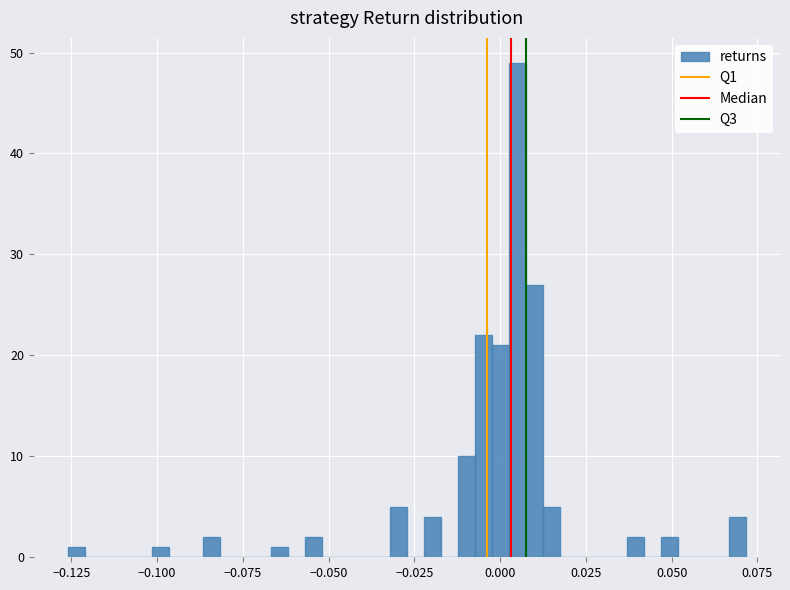

Read against the x-axis, roughly where is the centre of the tallest bar?

0.005